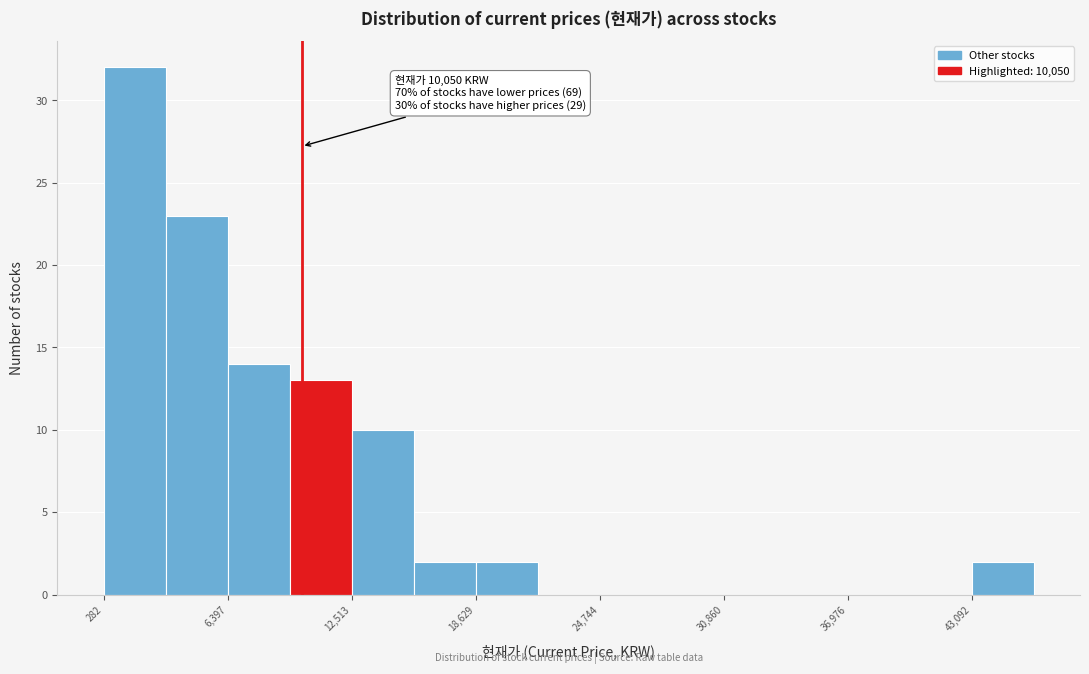

Read against the x-axis, roughly where is the centre of the tallest bar?

2000